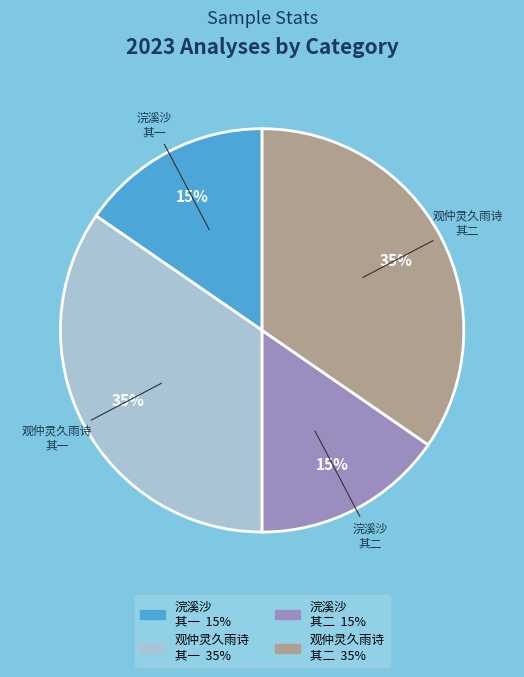

To the nearest percent, what is the average slice percentage?

25%